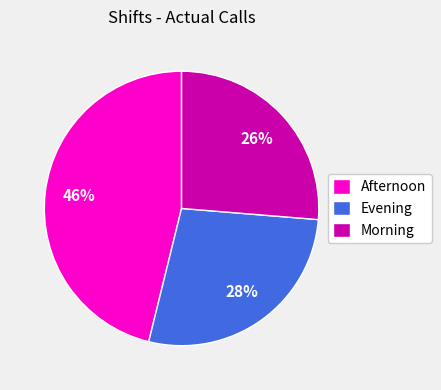

Which slice is the smallest?

Morning